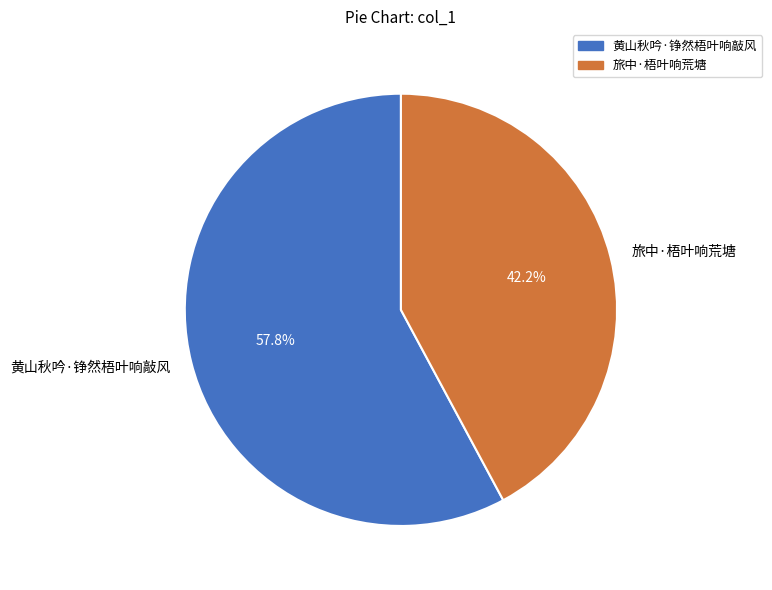

Rank the categories by value from lowest to highest.

旅中·梧叶响荒塘, 黄山秋吟·铮然梧叶响敲风